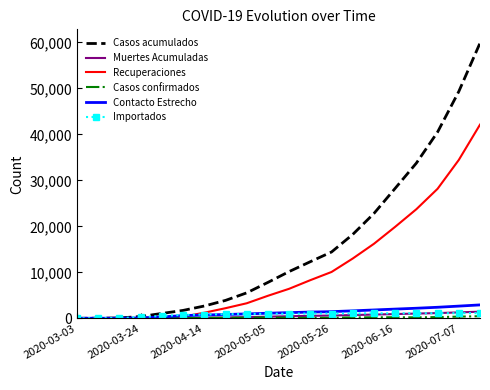

What is the maximum value for Casos acumulados?

59832